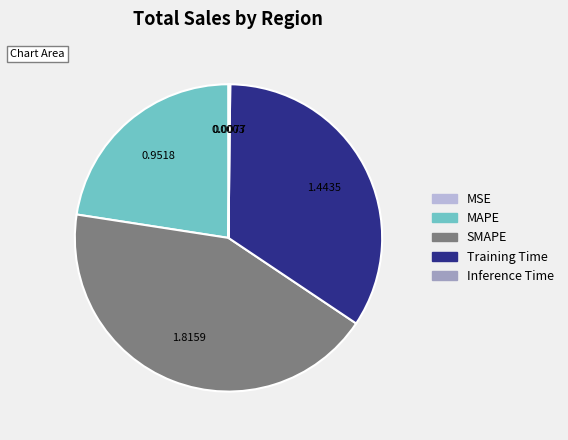

Which category has the biggest portion of the pie?

SMAPE